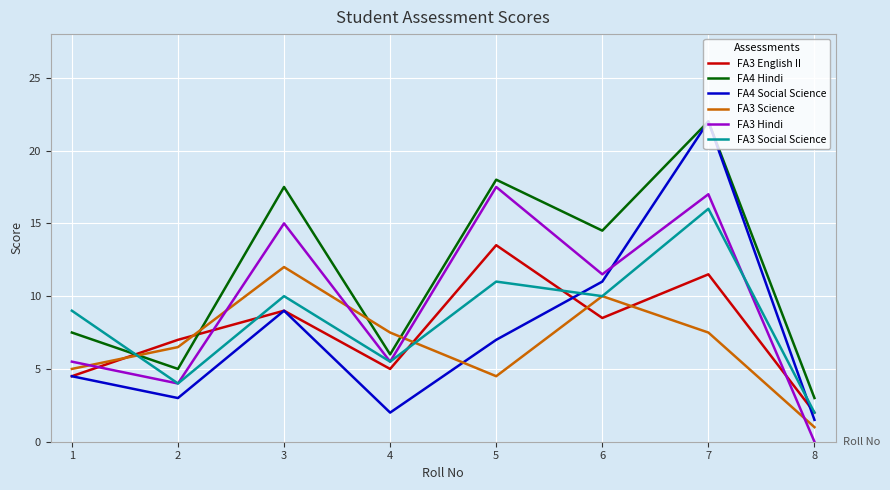

True or false: FA4 Social Science and FA3 Hindi intersect in this chart.

True